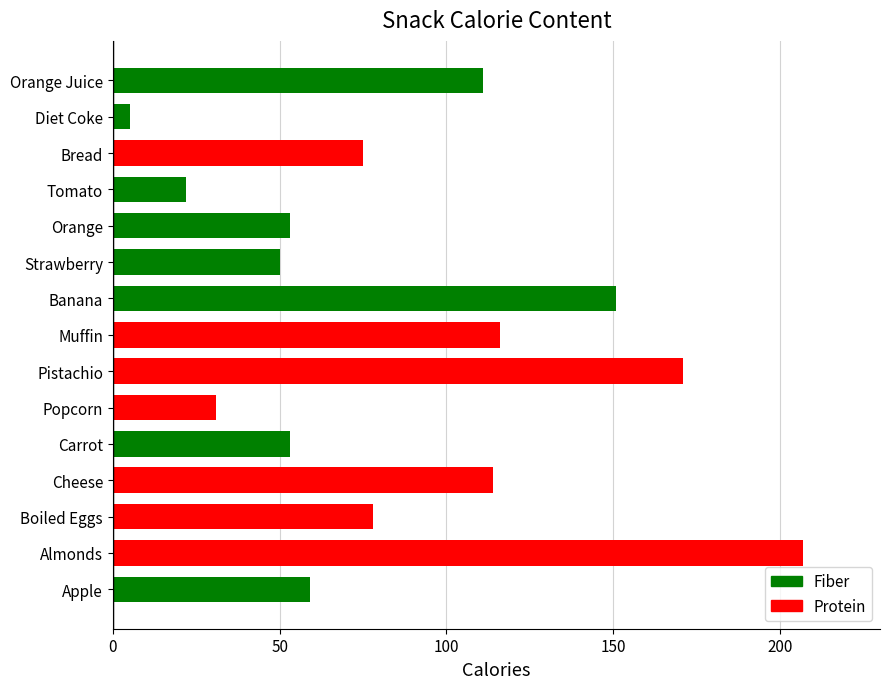

True or false: the data shows 53 at Orange.

True